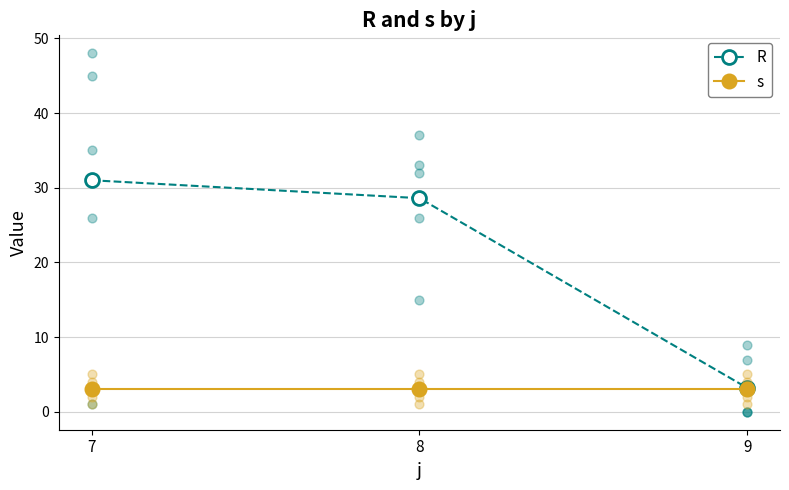

At how many categories does at least one series exceed 16?

2